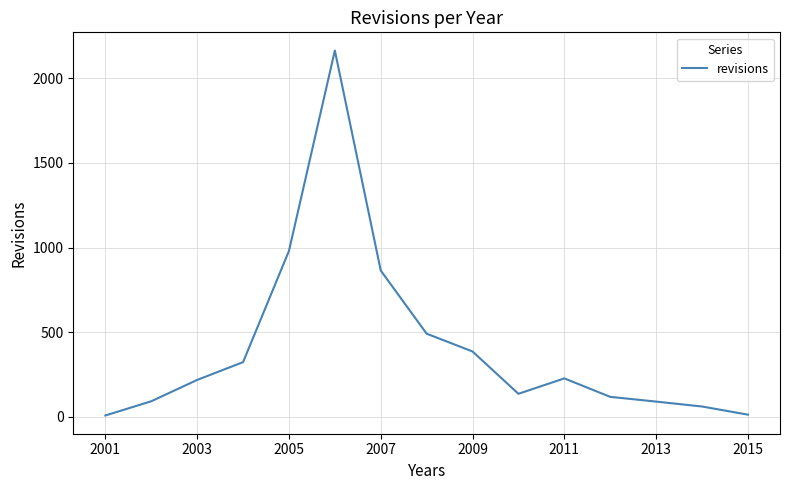

What is the greatest value displayed?

2163